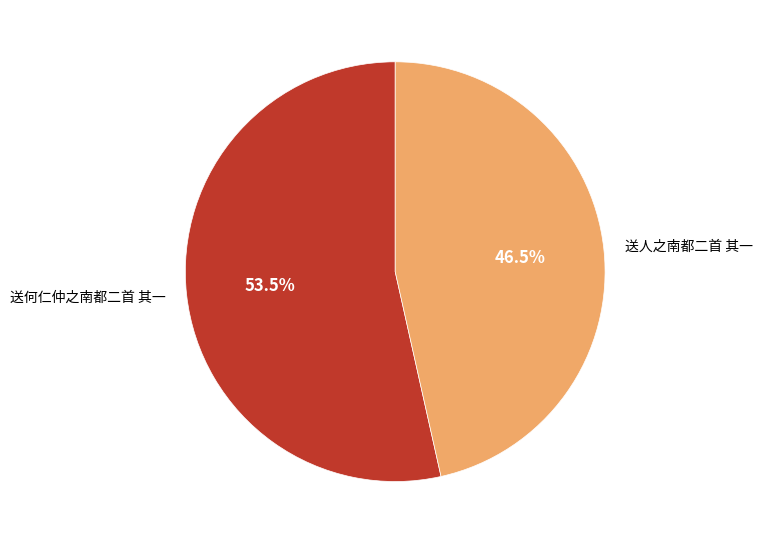

What is the largest slice in the pie chart?

送何仁仲之南都二首 其一